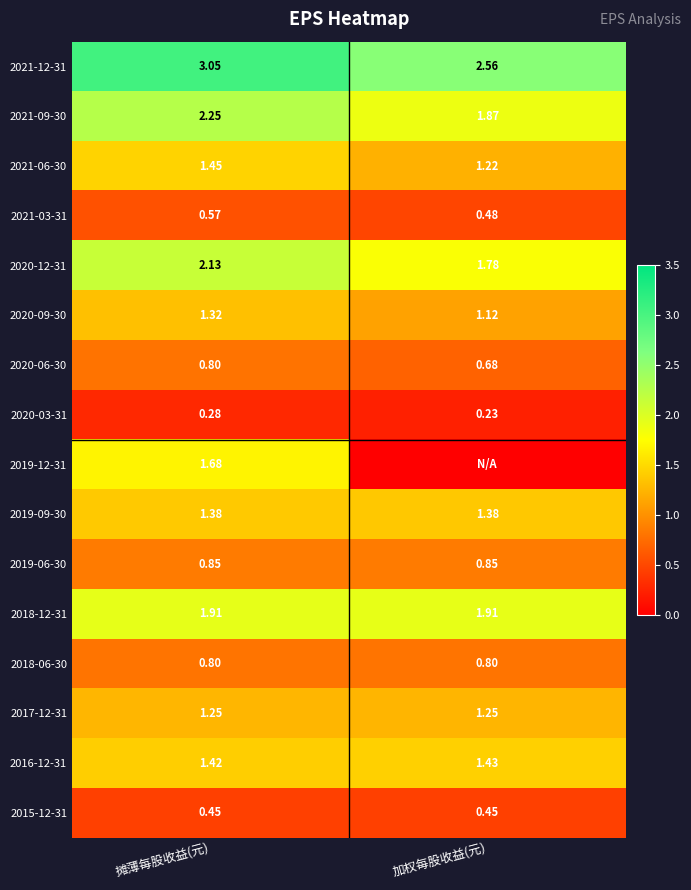

At which label does 2021-12-31 reach its minimum?

加权每股收益(元)